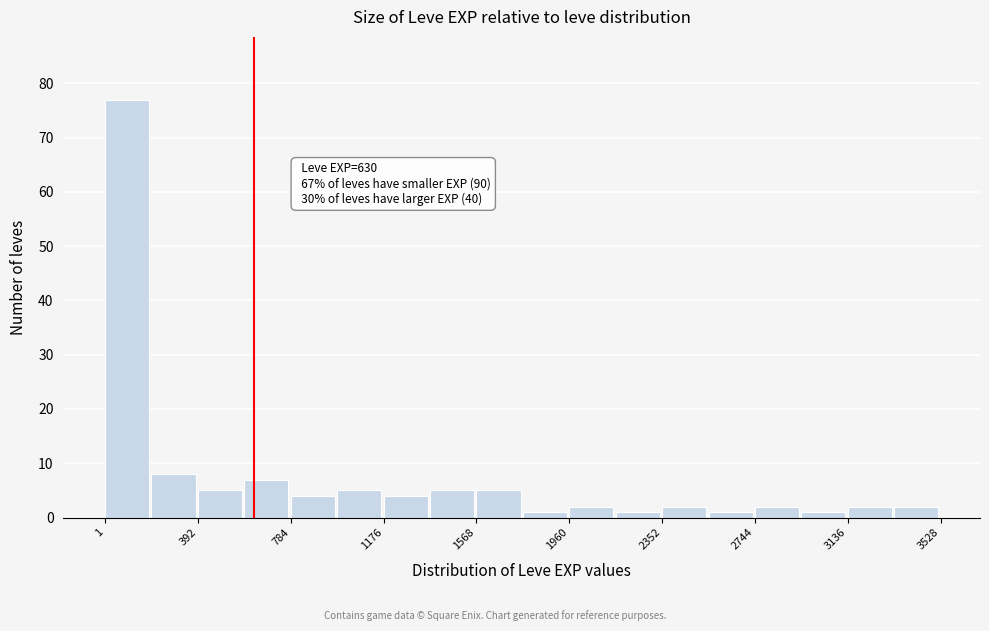

Read against the x-axis, roughly where is the centre of the tallest bar?

100